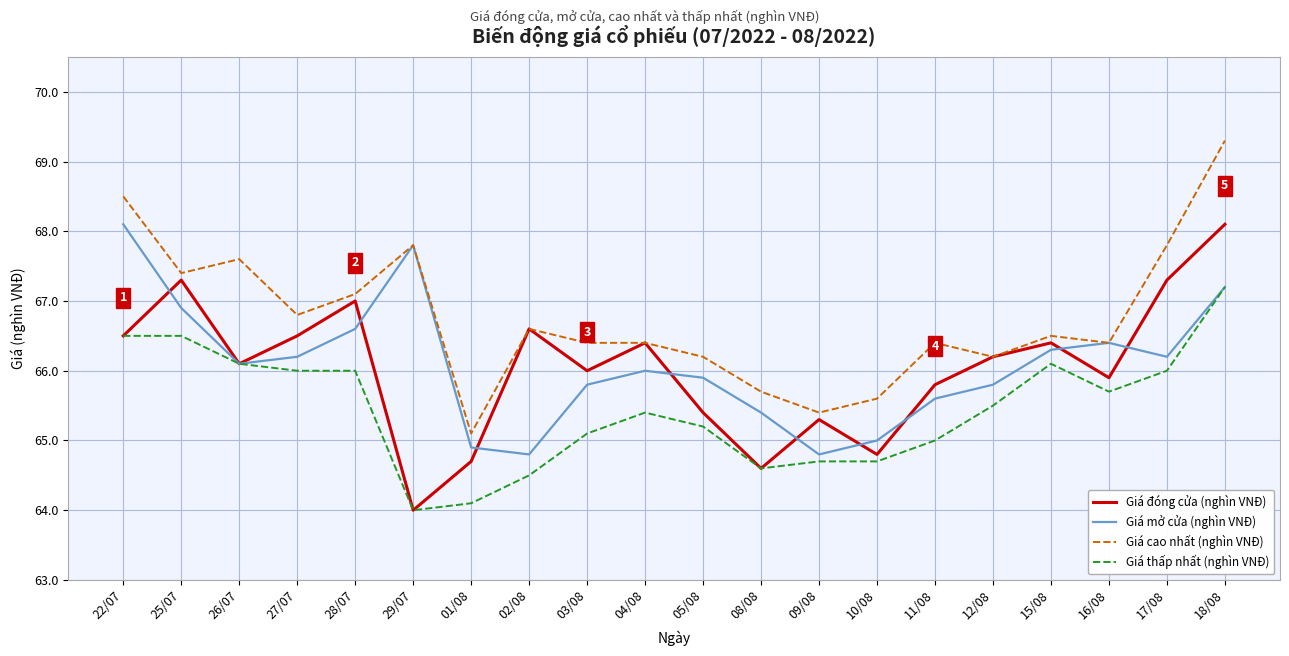

At how many categories does at least one series exceed 65?

20